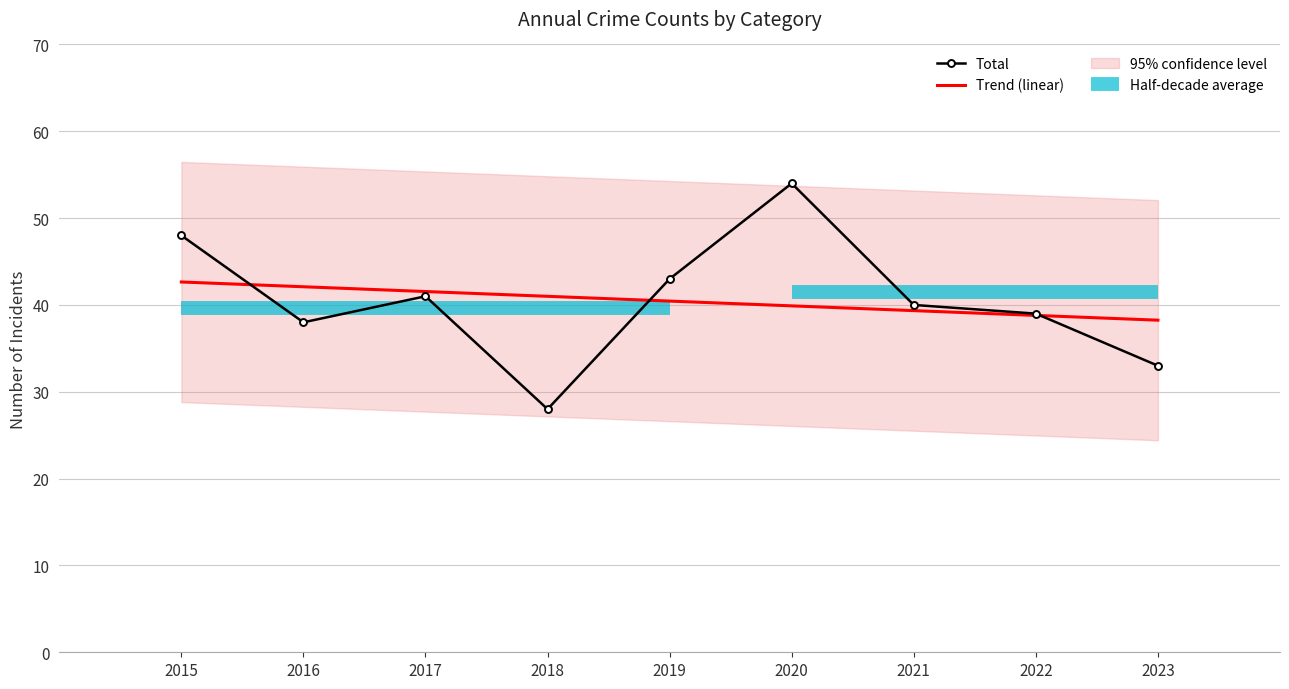

What is the lowest value of the Total series?

28